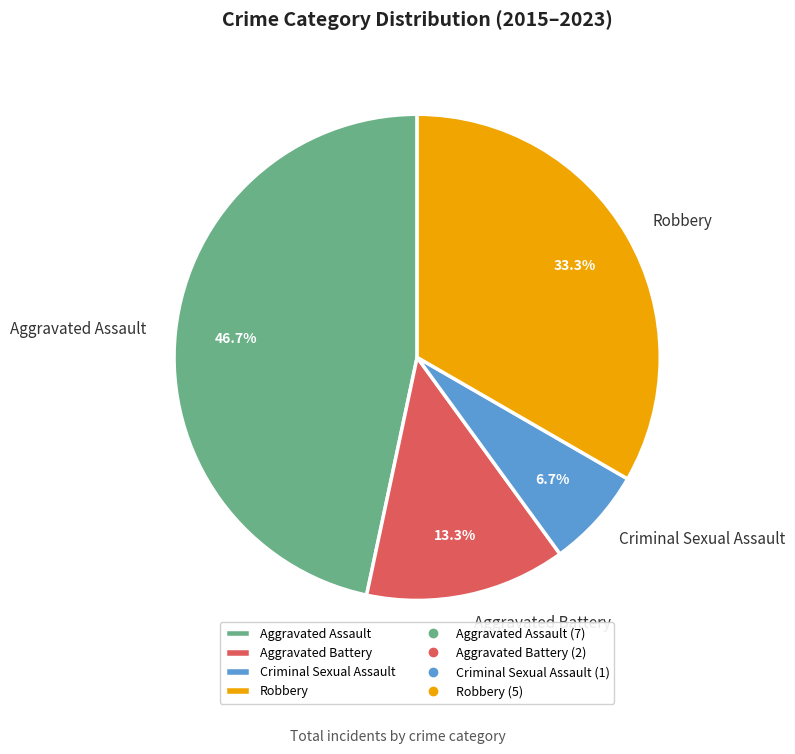

What percentage is the Criminal Sexual Assault slice, to the nearest percent?

7%